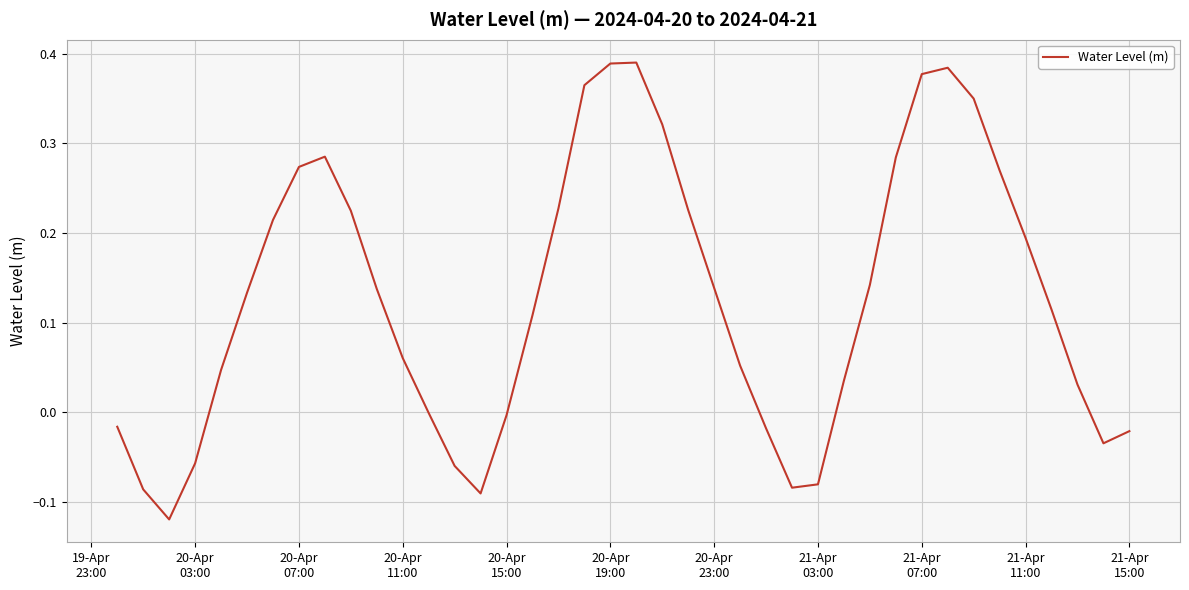

What is the difference between the maximum and minimum values?

0.5